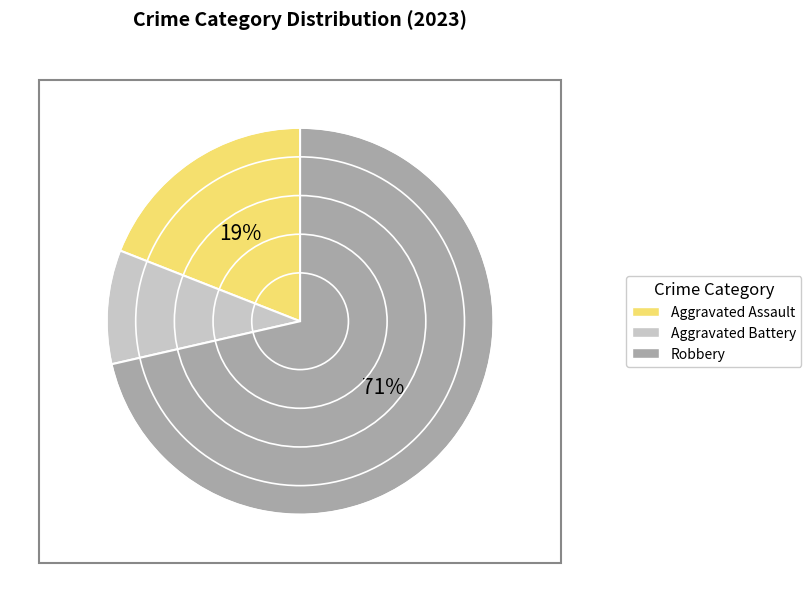

Is there any slice that represents more than half of the pie?

Yes